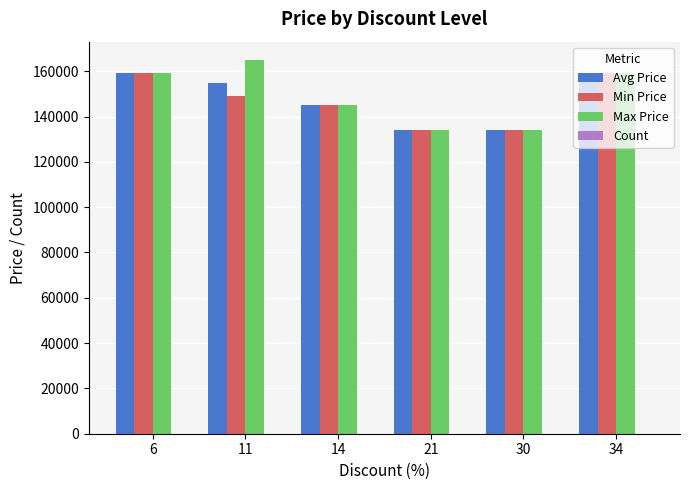

The value of Max Price at 21 is 133900. True or false?

True